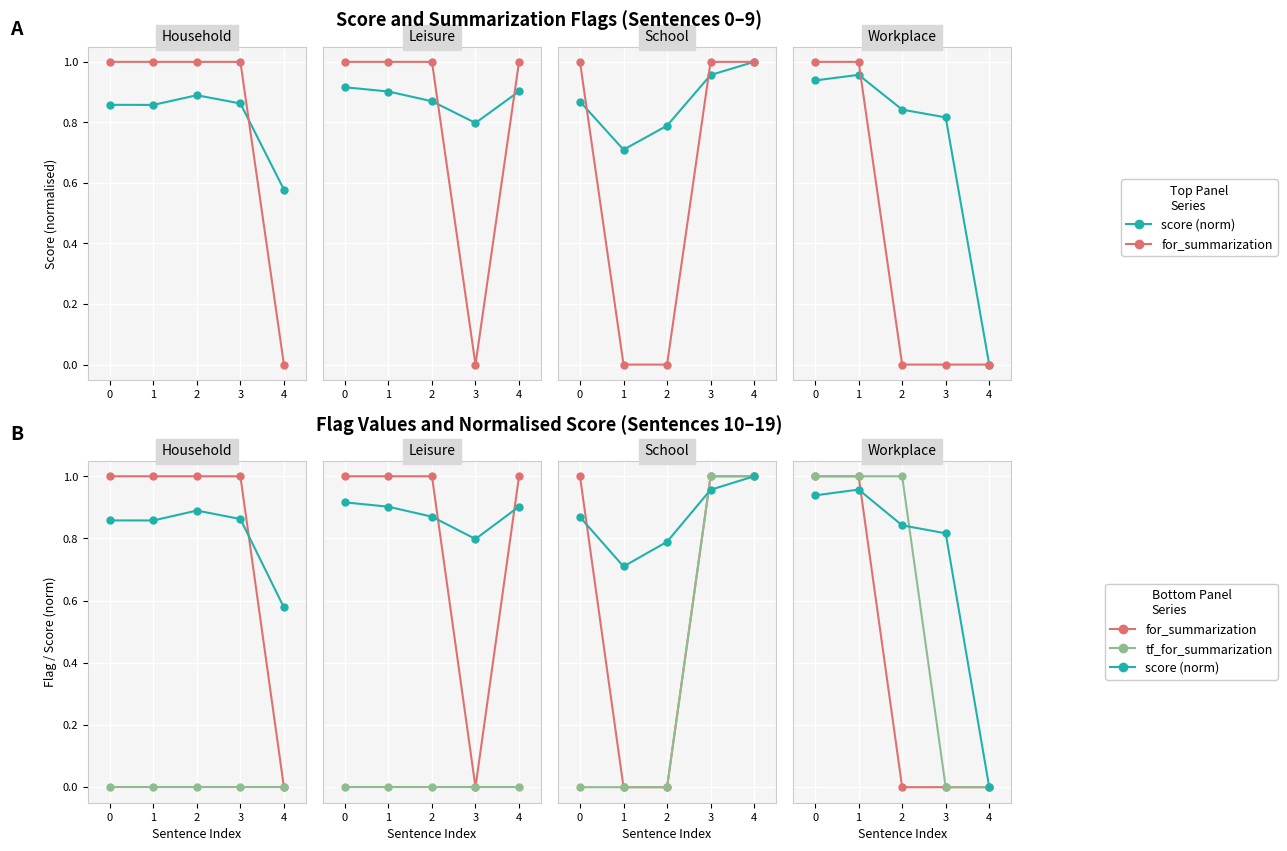

Rank the series at 1 from lowest to highest value.

score (norm), for_summarization, tf_for_summarization